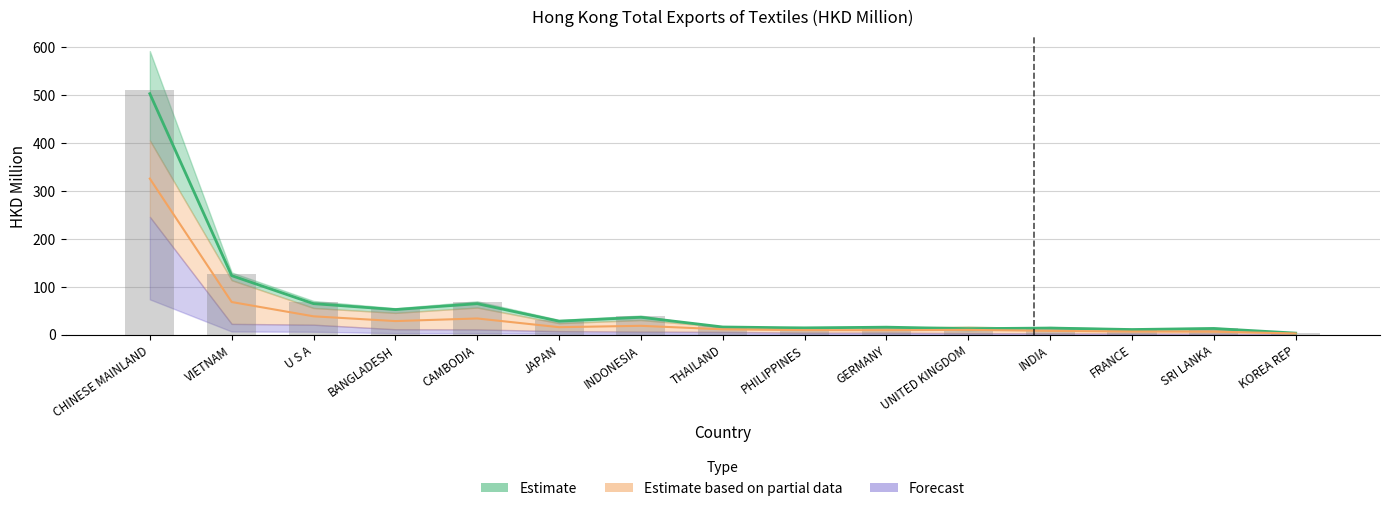

Does the chart contain any negative values?

No